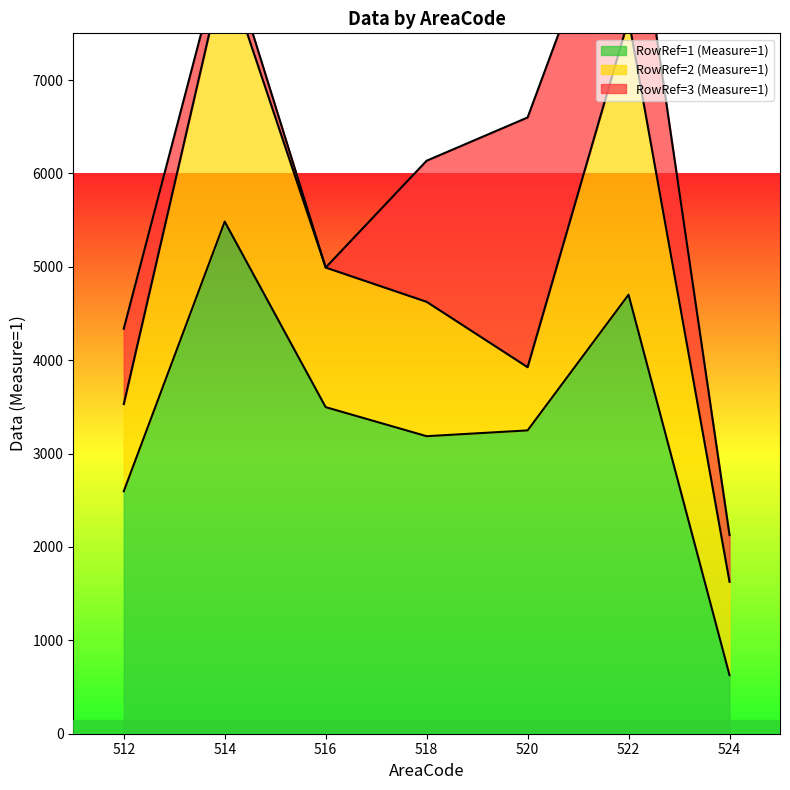

The RowRef=3 (Measure=1) series shows 417 at 514. True or false?

False